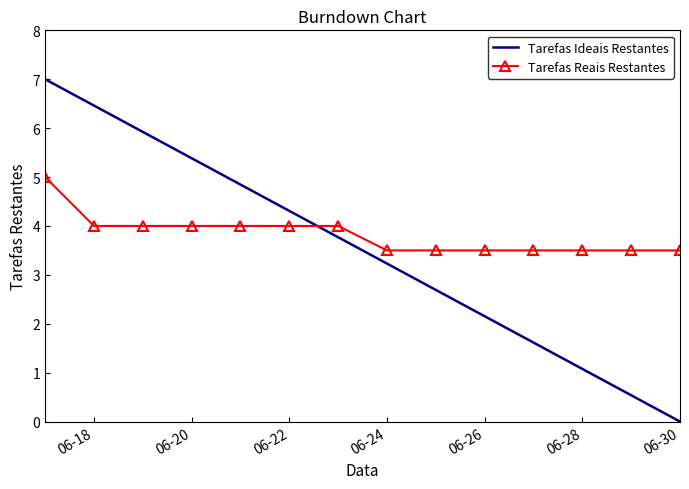

Which series has the widest spread of values?

Tarefas Ideais Restantes